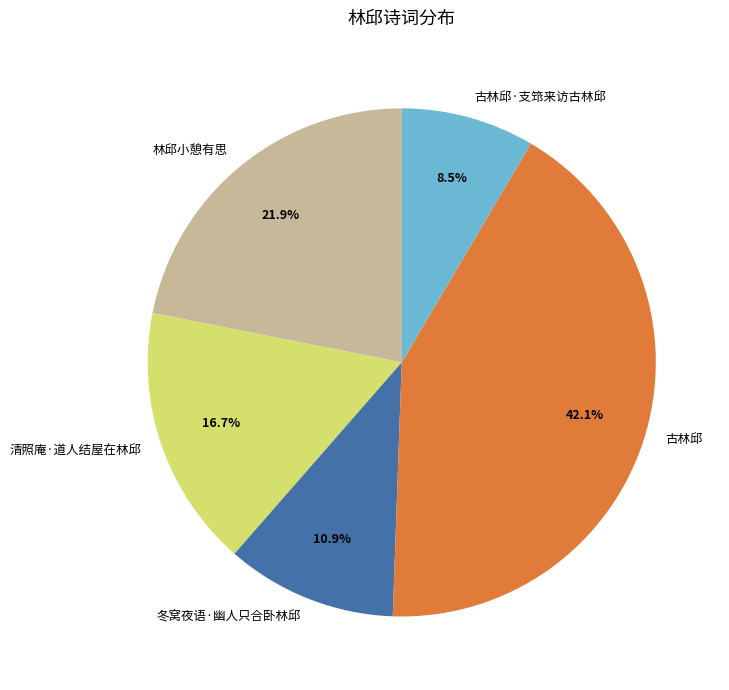

Rank the categories by value from highest to lowest.

古林邱, 林邱小憩有思, 清照庵·道人结屋在林邱, 冬窝夜语·幽人只合卧林邱, 古林邱·支筇来访古林邱